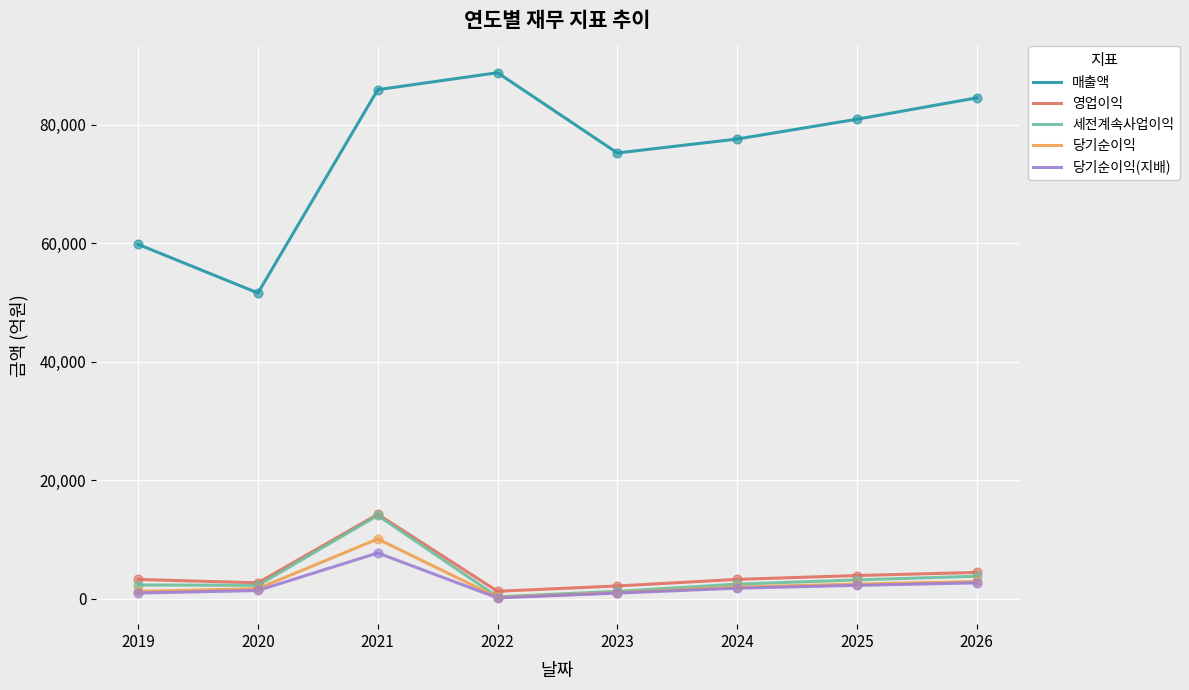

What is the total value across all series at 2021?

132022